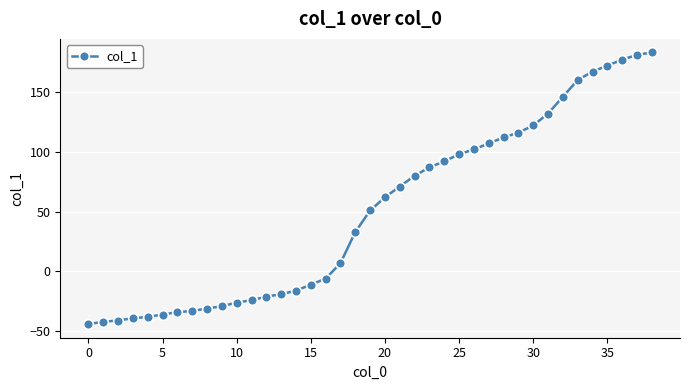

What is the difference between the maximum and minimum values?

227